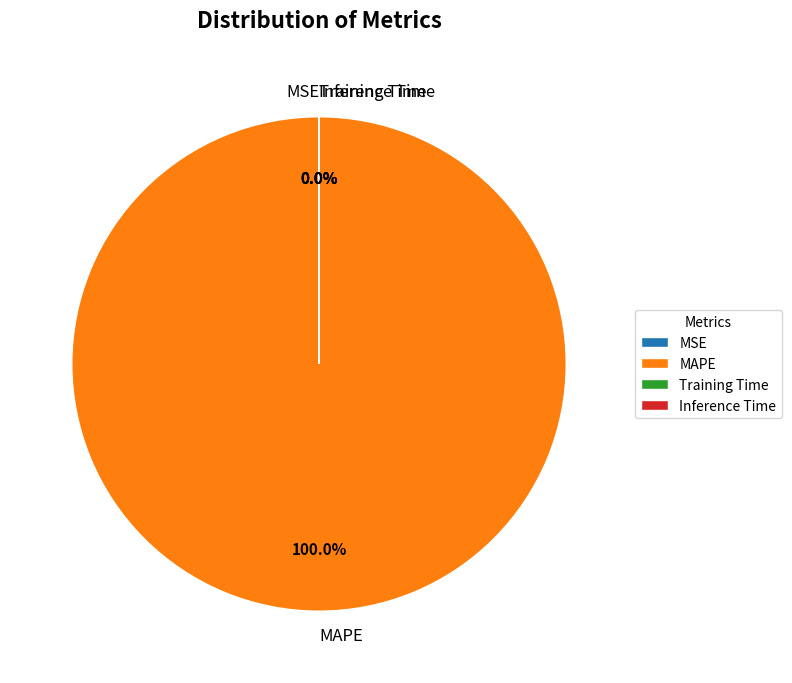

How many segments does this pie chart have?

4